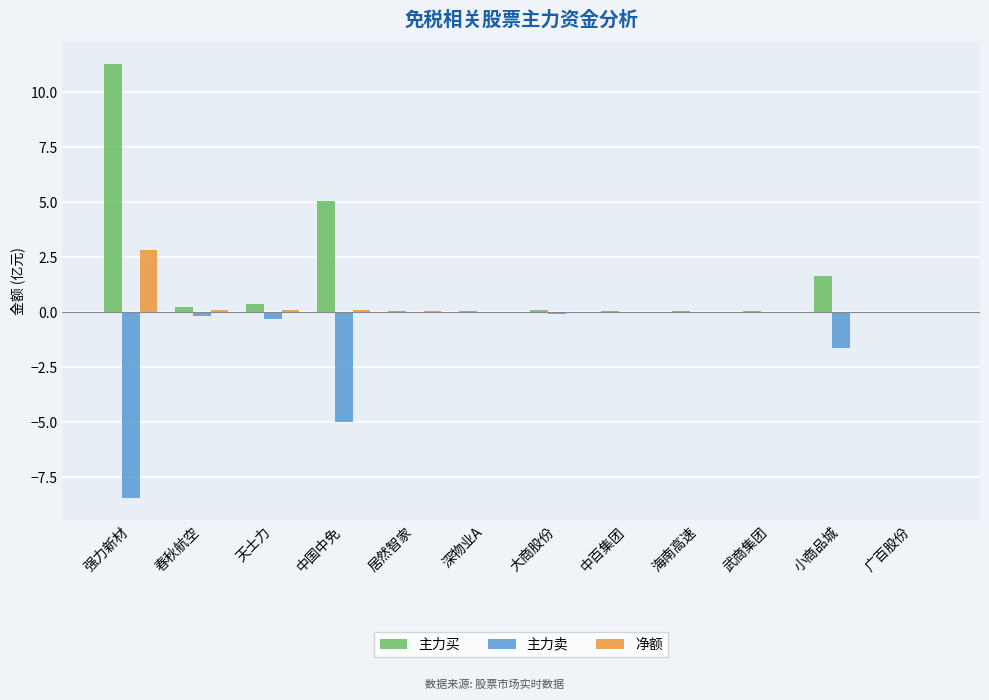

At which label is 主力卖 closest to -4?

中国中免